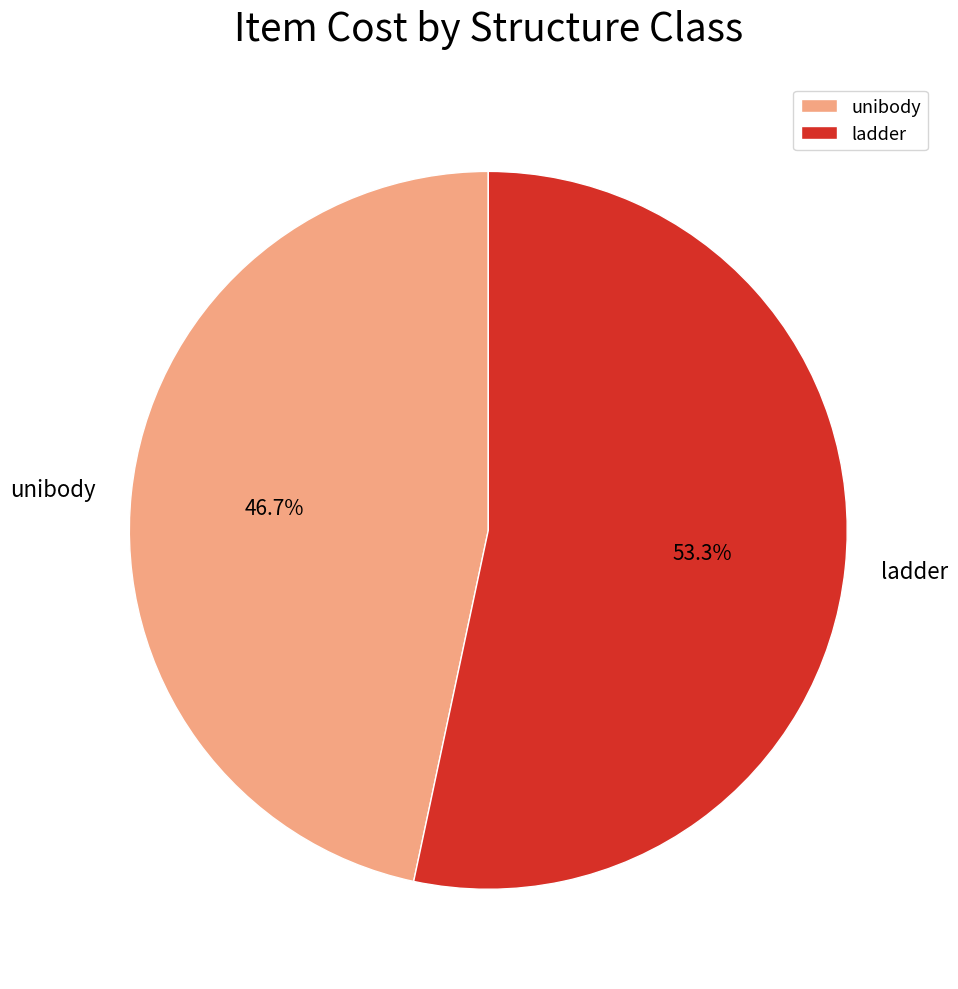

To the nearest percent, what percentage of the pie is unibody?

47%